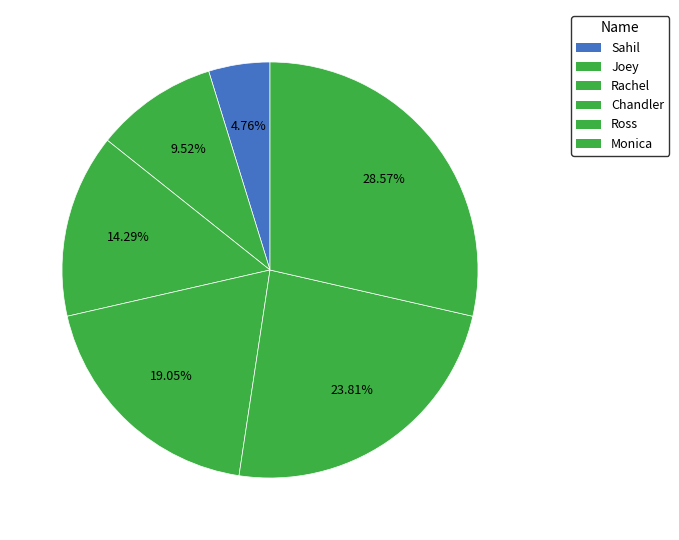

Is Ross the majority of the pie?

No